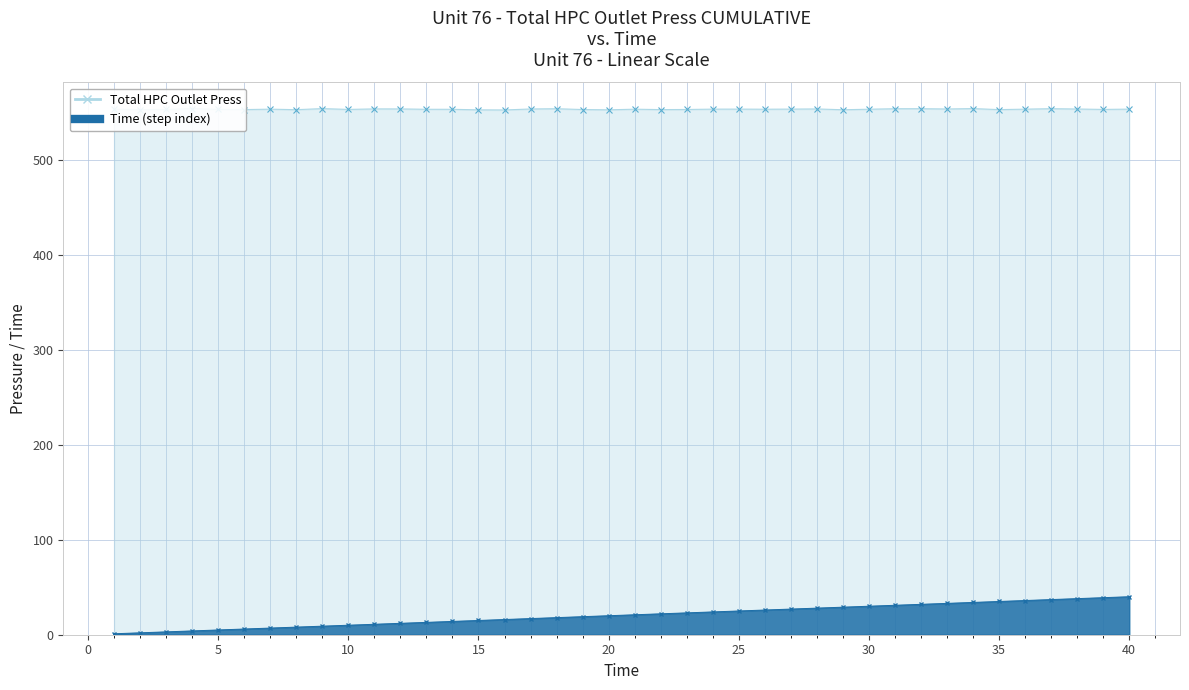

List the series in order of their overall mean, lowest first.

Time, Total HPC Outlet Press